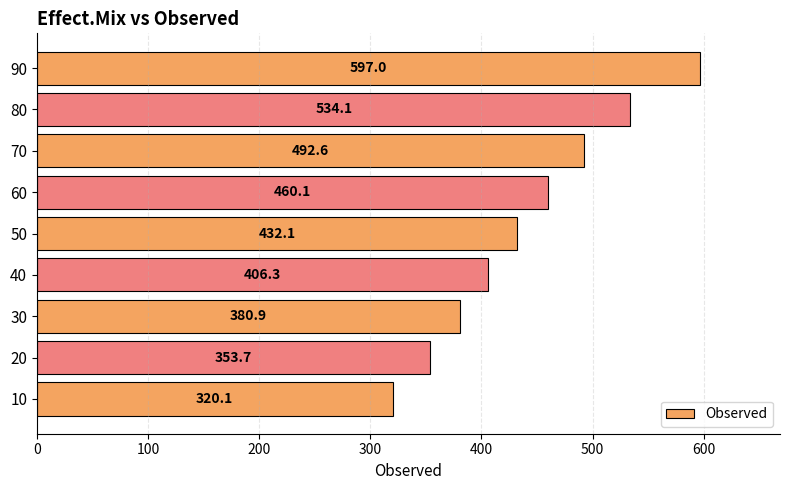

Reading bottom to top, extract all data points from this chart.

10=320.1	20=353.7	30=380.9	40=406.3	50=432.1	60=460.1	70=492.6	80=534.1	90=597.0